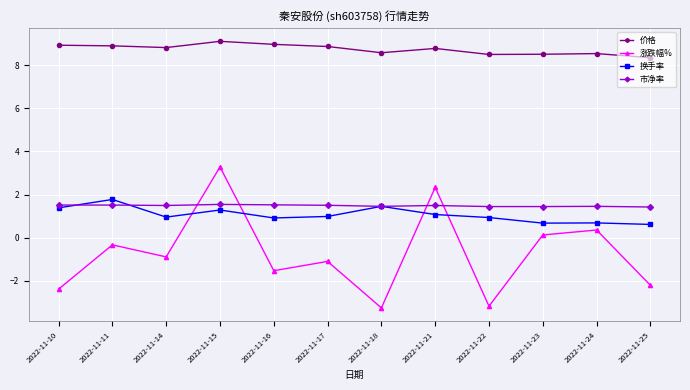

Is it true that 换手率 equals 1.1 at 2022-11-25?

False